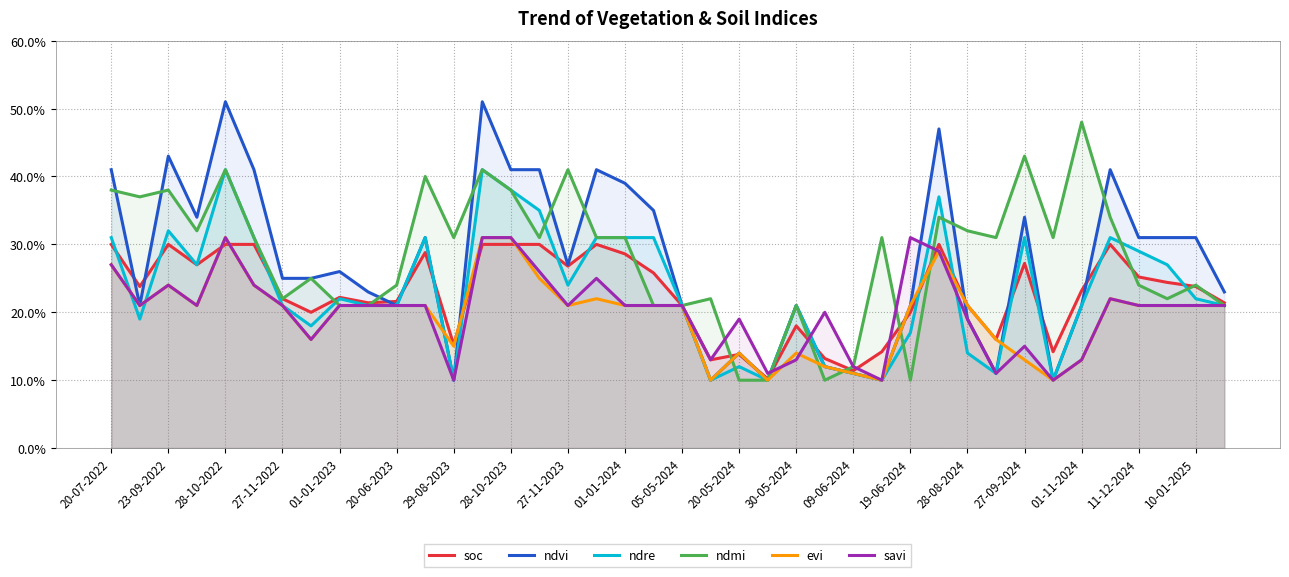

What position from the left is 01-01-2024?

10